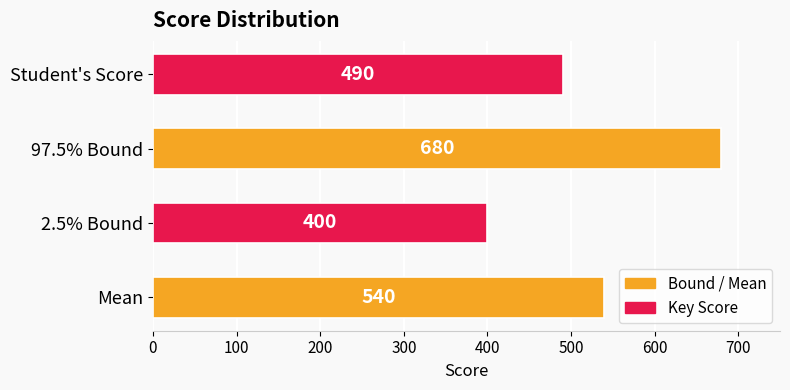

At which category does the chart reach its peak across all series?

97.5% Bound